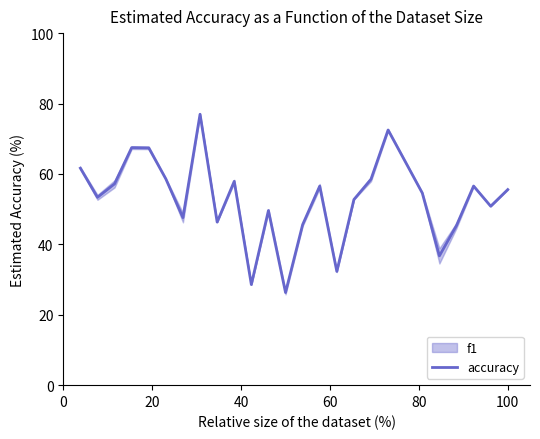

How many lines are shown in the chart?

1